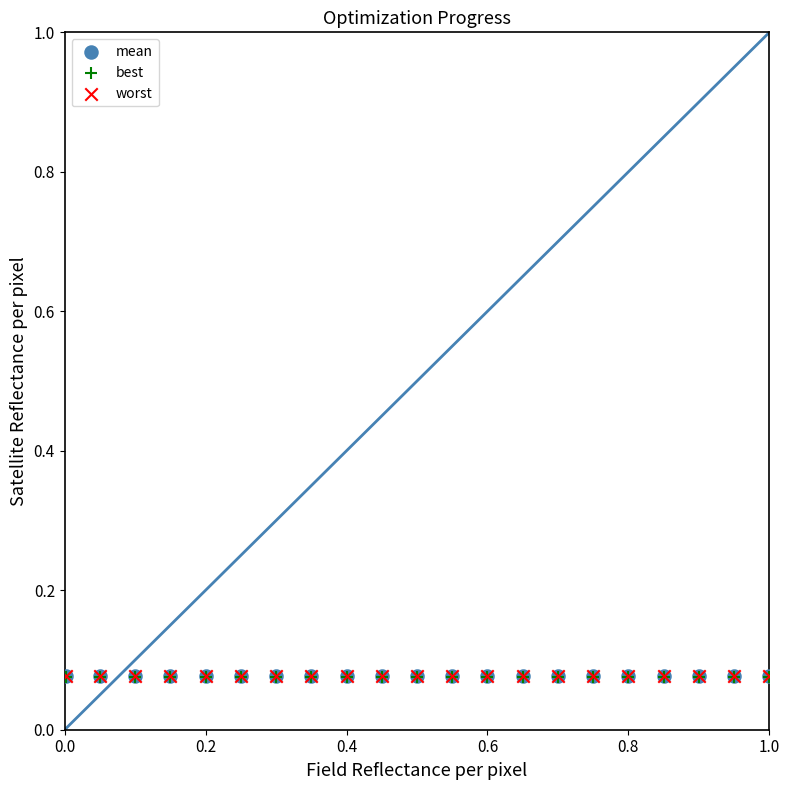

What are all the series names shown in the legend?

mean, best, worst